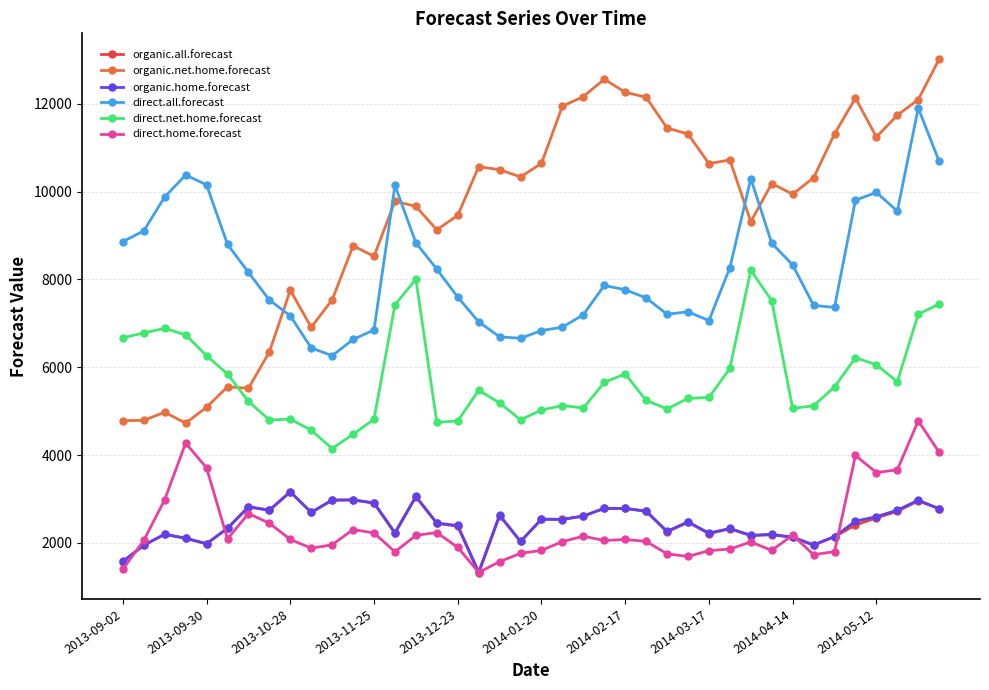

True or false: organic.all.forecast and organic.net.home.forecast intersect in this chart.

False